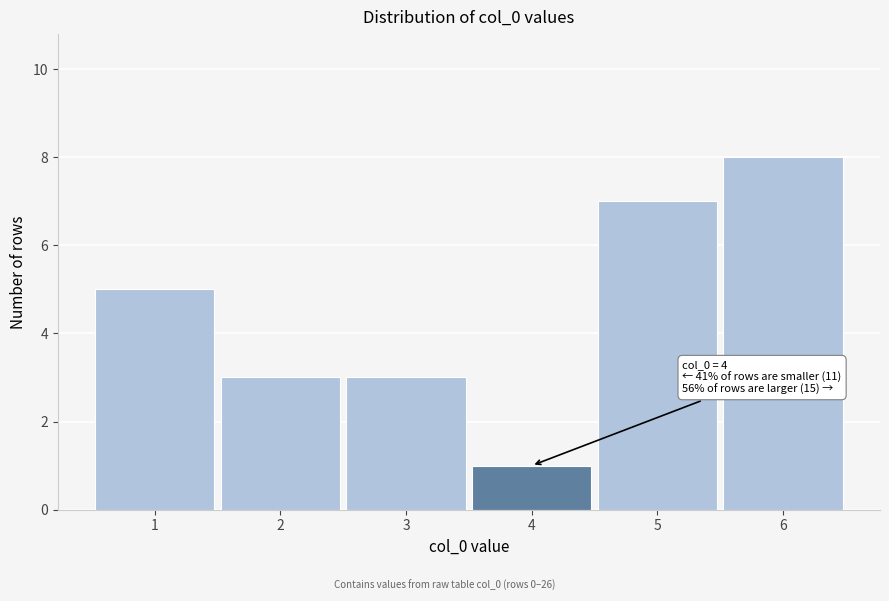

Reading left to right, transcribe all the data shown in this chart.

5	3	3	1	7	8